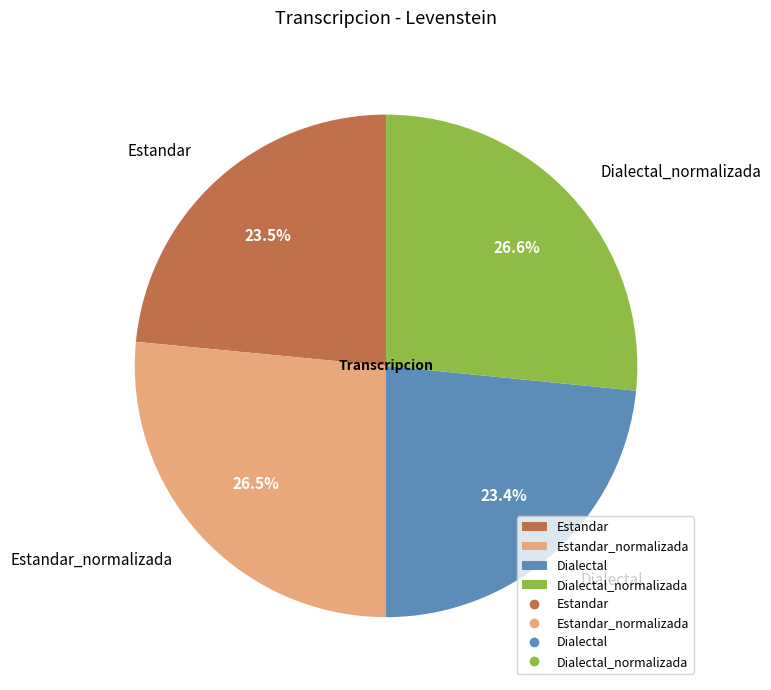

Does any single category account for the majority?

No